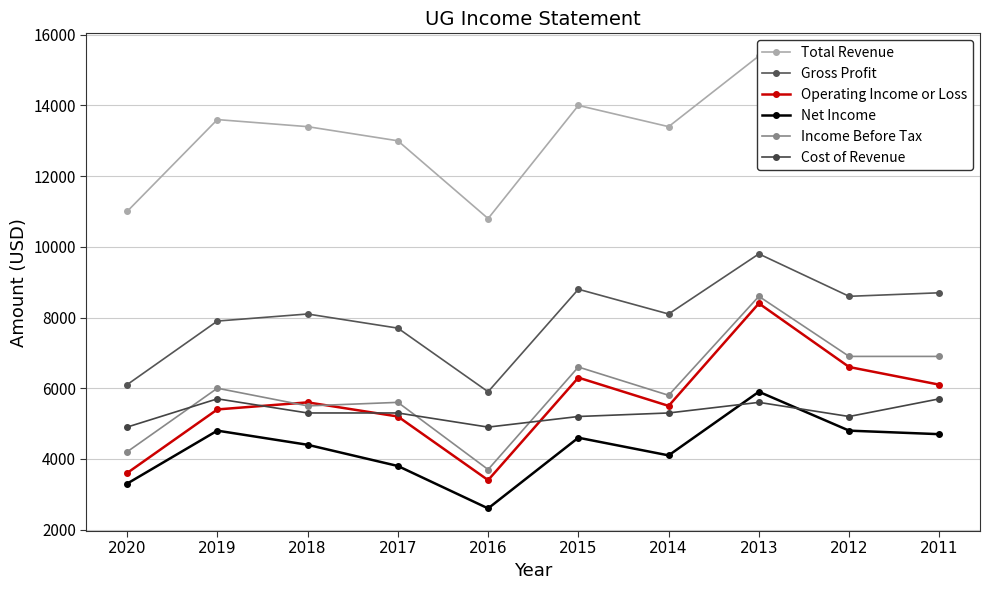

Rank the series at 2020 from lowest to highest value.

Net Income, Operating Income or Loss, Income Before Tax, Cost of Revenue, Gross Profit, Total Revenue